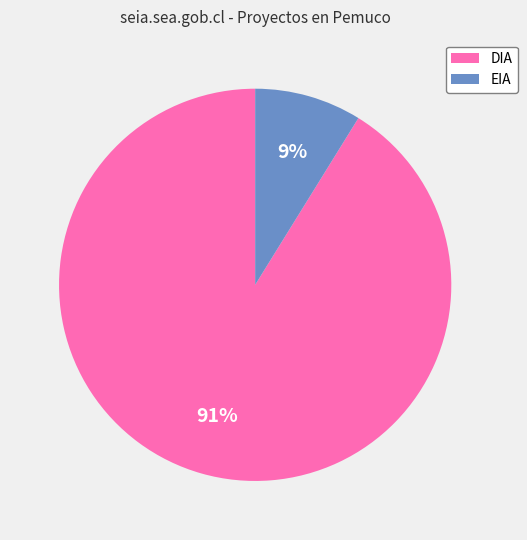

To the nearest percent, what is the difference between the largest and smallest slice percentages?

82%